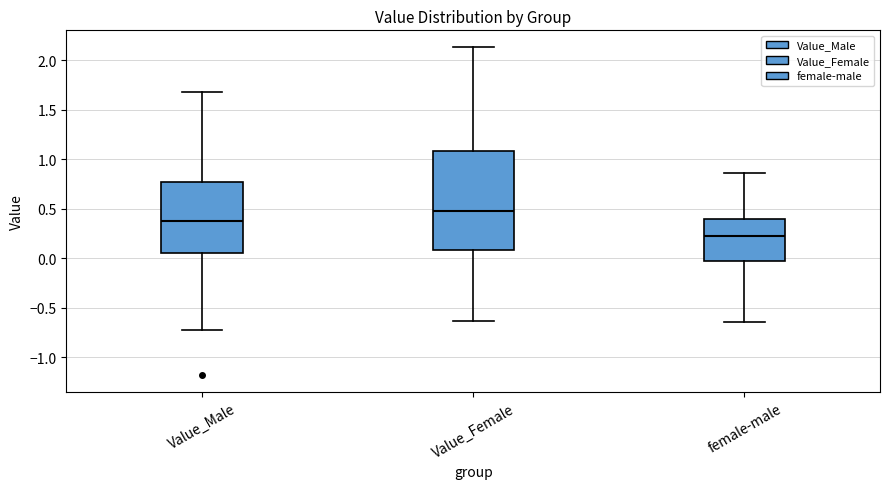

Where is the upper edge of the box for Value_Male on the y-axis? The values are not printed on the chart, so give them approximately, as read against the axis.

0.75